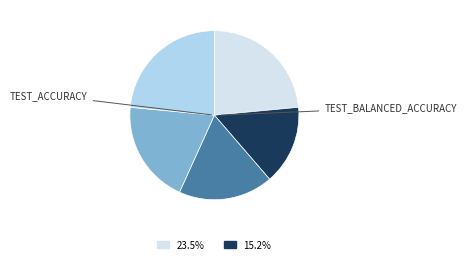

Is there a majority slice in this chart?

No